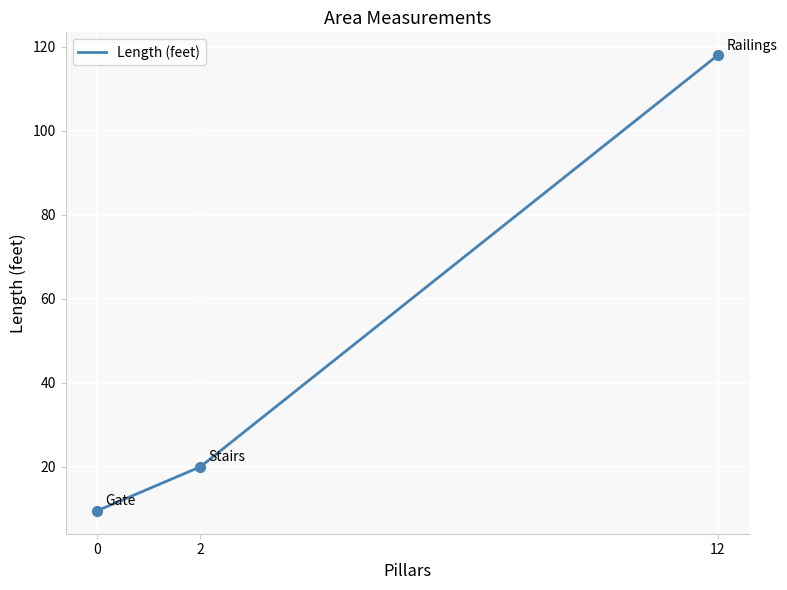

Approximately how many times larger is the value at 0 compared to 12?

0.1